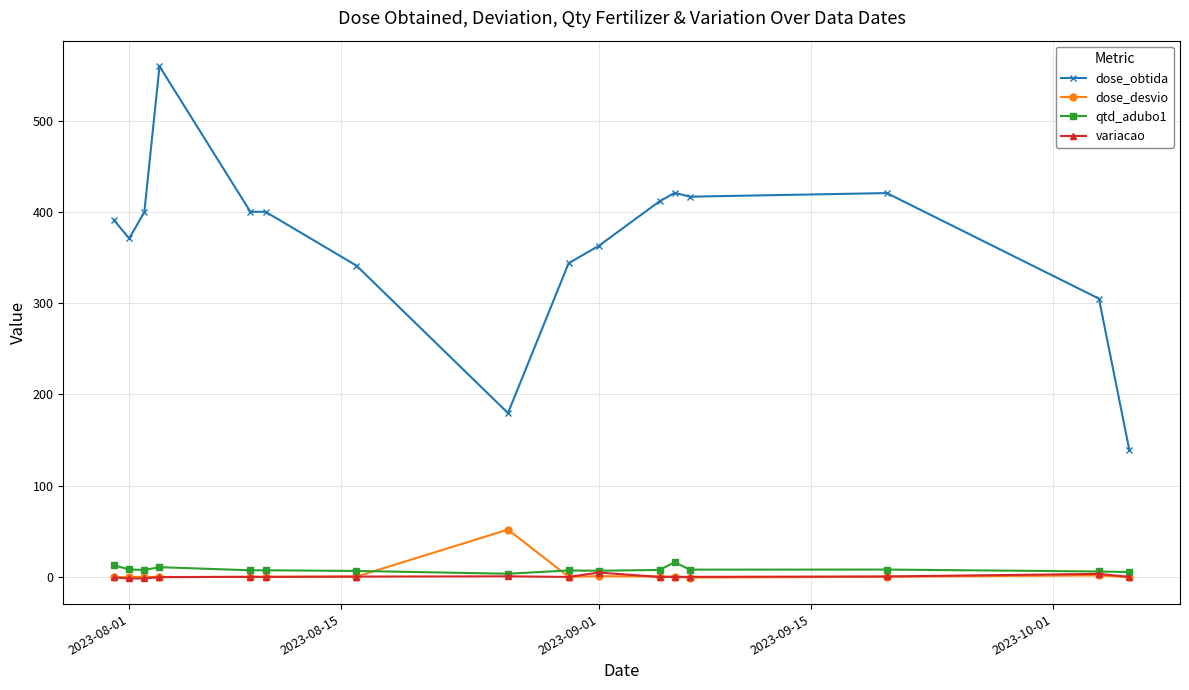

What is the sum of all qtd_adubo1 values?

127.6